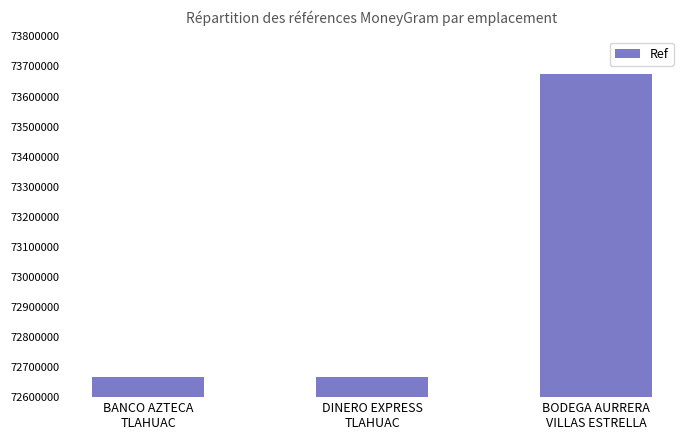

How many bars are there in total?

3